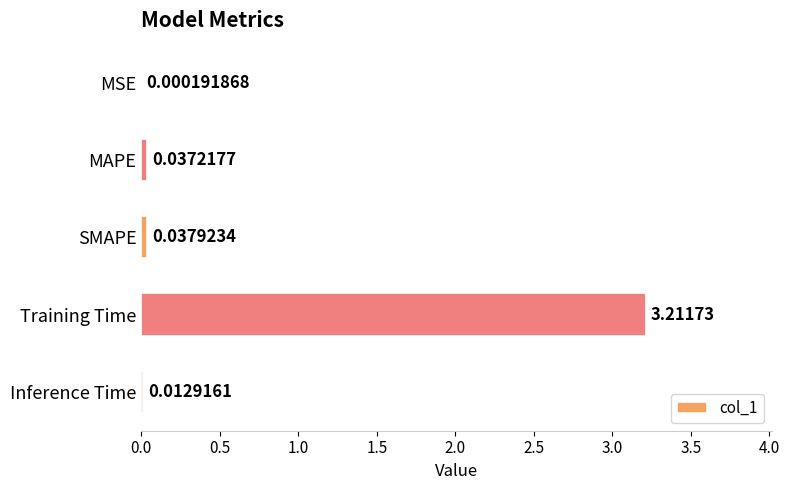

What is the change in value from MAPE to Training Time?

+3.2